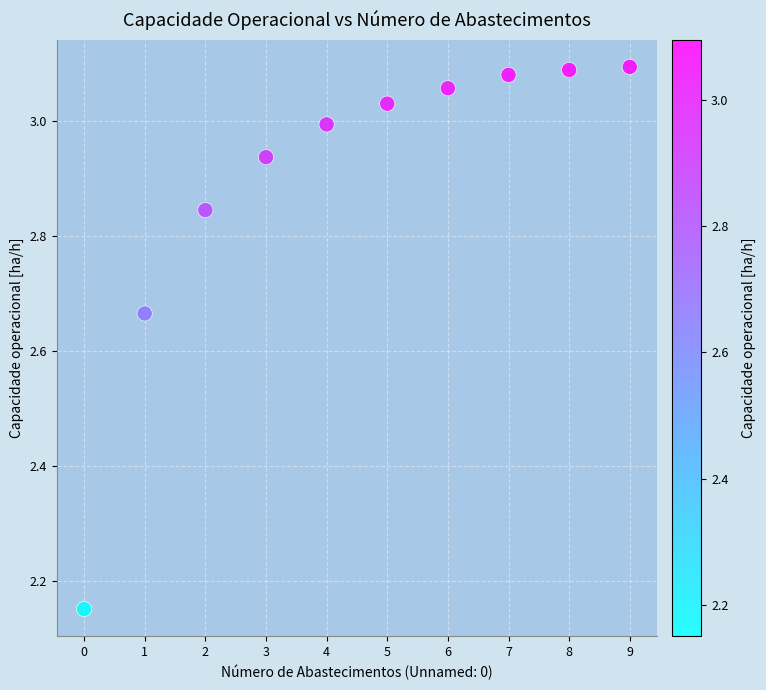

What is the range of Y values (max minus min)?

0.9